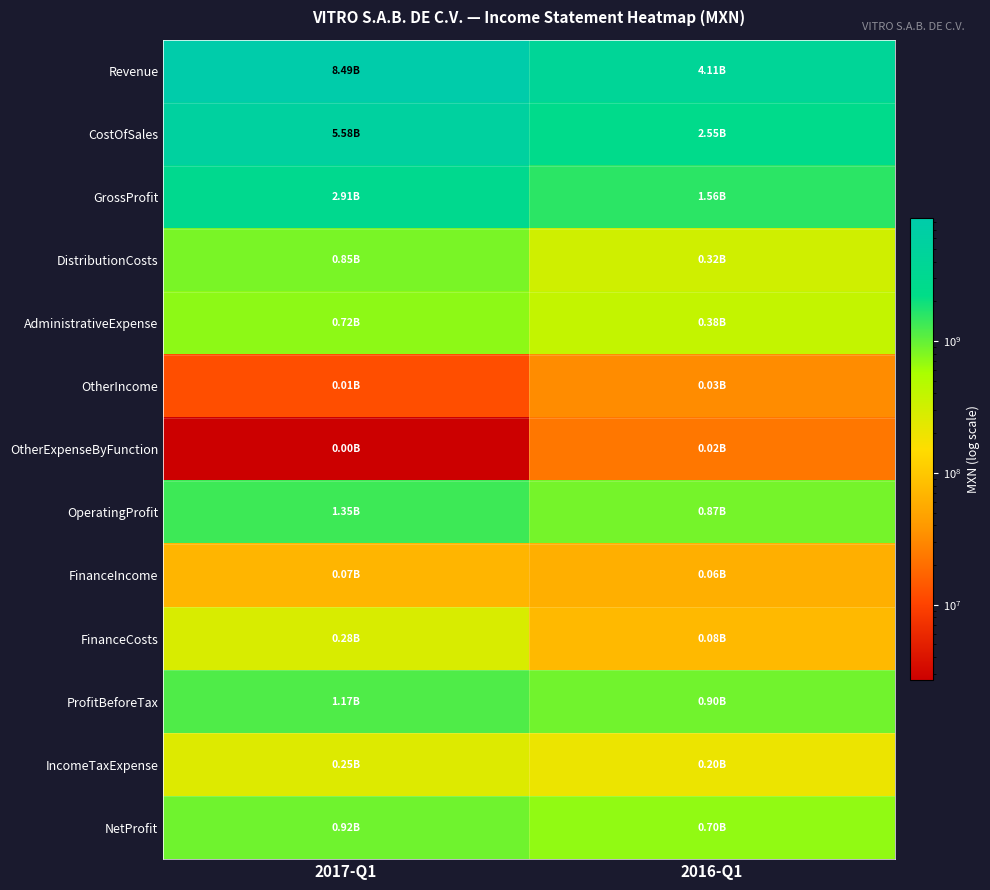

Which category has the highest value across all series?

2017-Q1